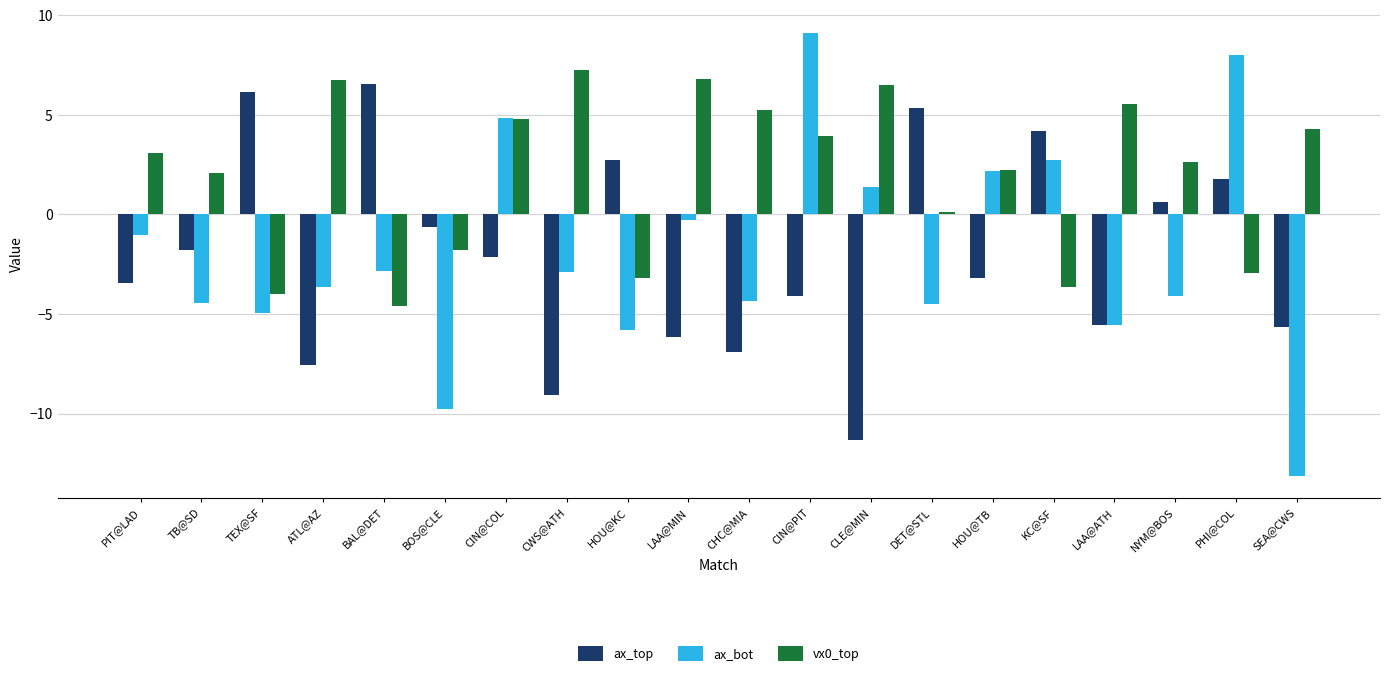

Which series changed the most between HOU@TB and LAA@ATH?

ax_bot